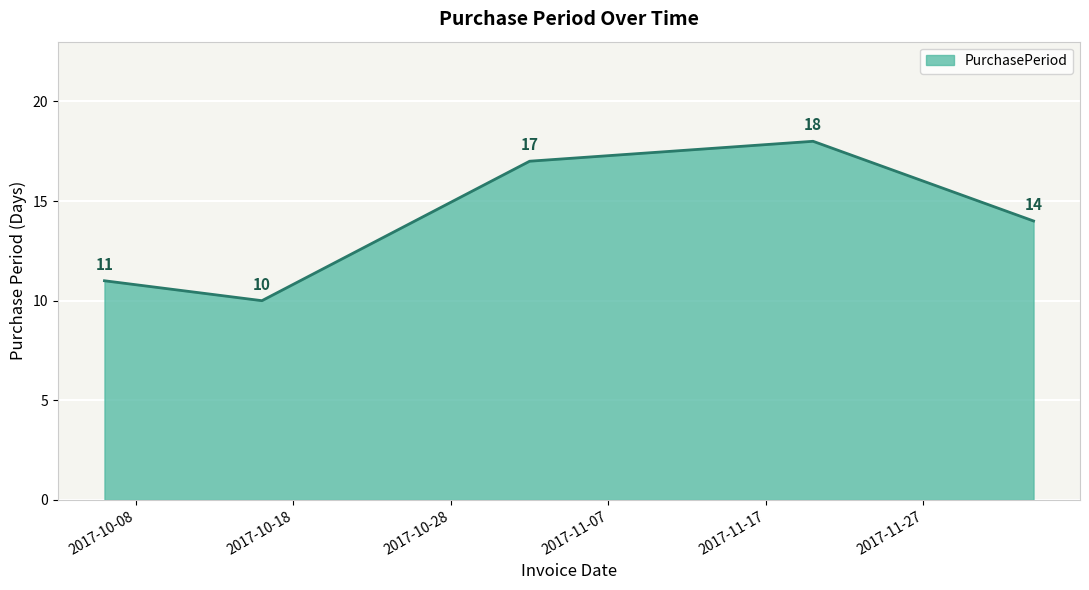

What is the average value?

14